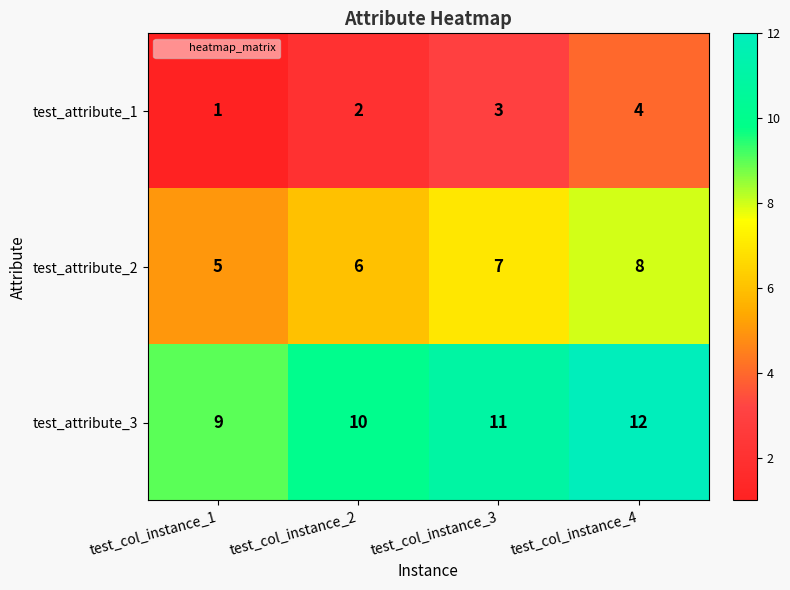

Rank the series by their maximum value, from lowest to highest.

test_attribute_1, test_attribute_2, test_attribute_3